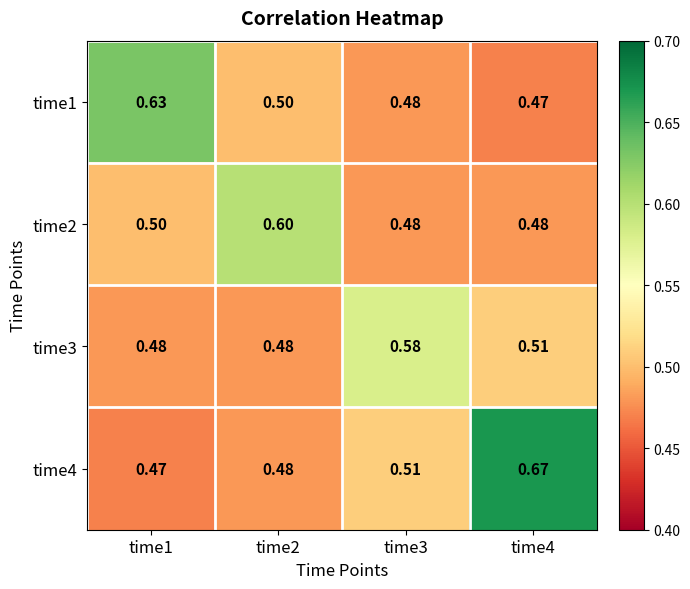

Reading left to right, extract all data points from this chart.

time1: time1=0.6	time2=0.5	time3=0.5	time4=0.5
time2: time1=0.5	time2=0.6	time3=0.5	time4=0.5
time3: time1=0.5	time2=0.5	time3=0.6	time4=0.5
time4: time1=0.5	time2=0.5	time3=0.5	time4=0.7